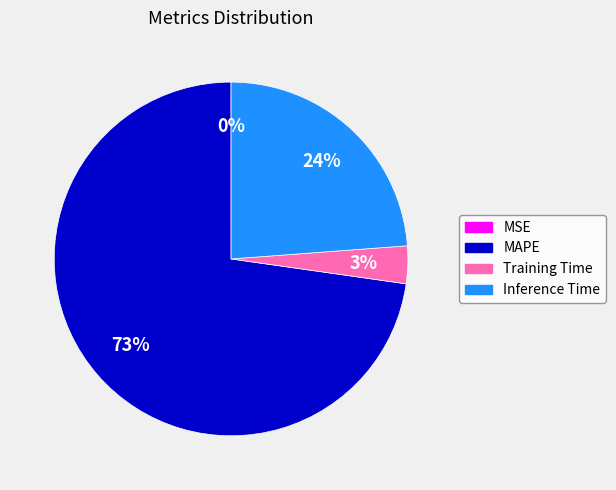

To the nearest percent, what is the difference between the largest and smallest slice percentages?

73%